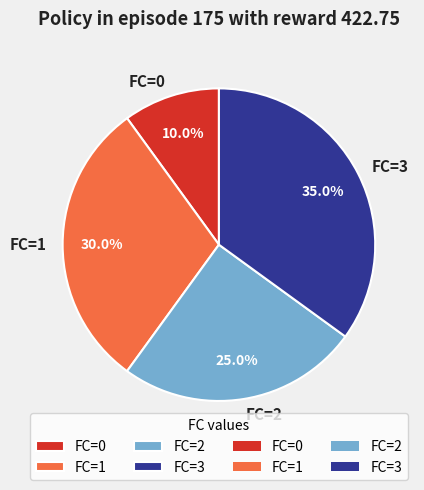

Does any single category account for the majority?

No